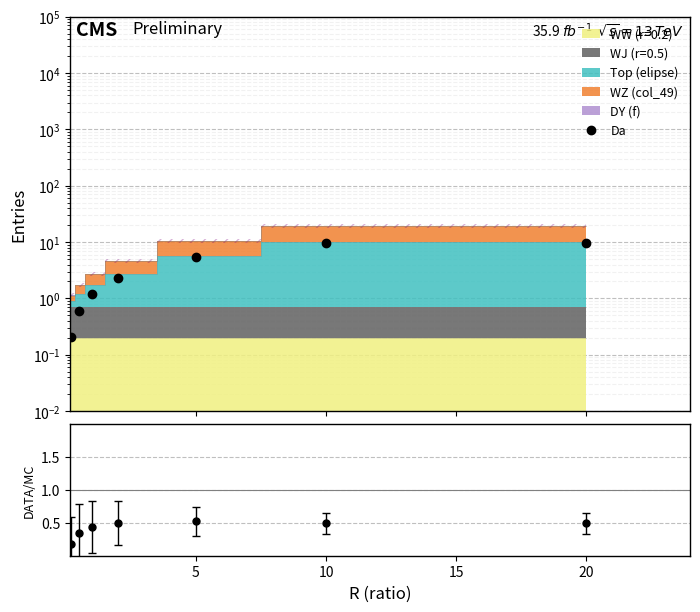

What is the difference between the second highest and second lowest values?

8.9